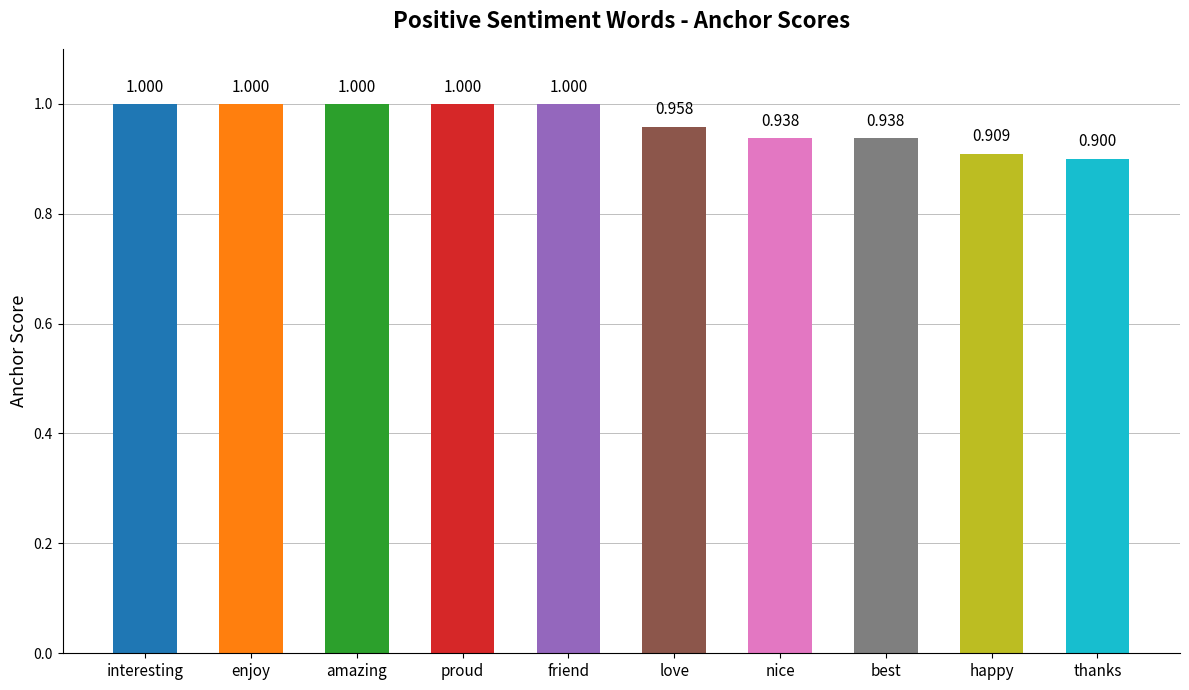

How many distinct data groups are displayed?

1